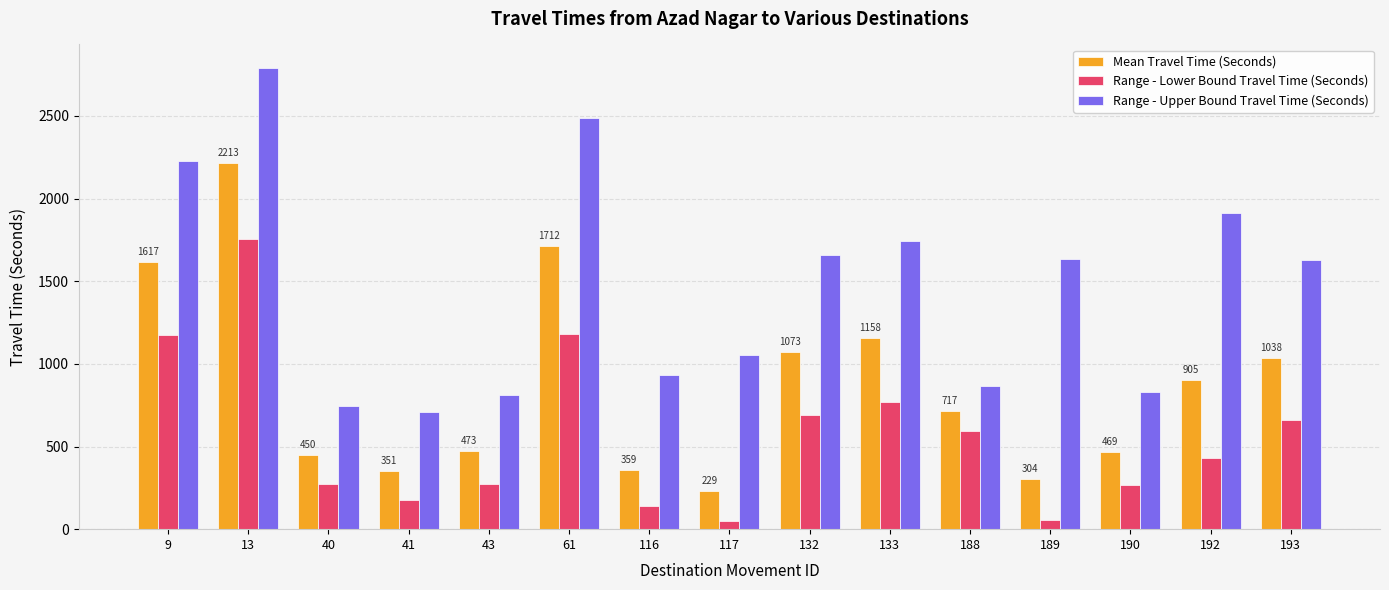

The value of Range - Upper Bound Travel Time (Seconds) at 190 is 262. True or false?

False